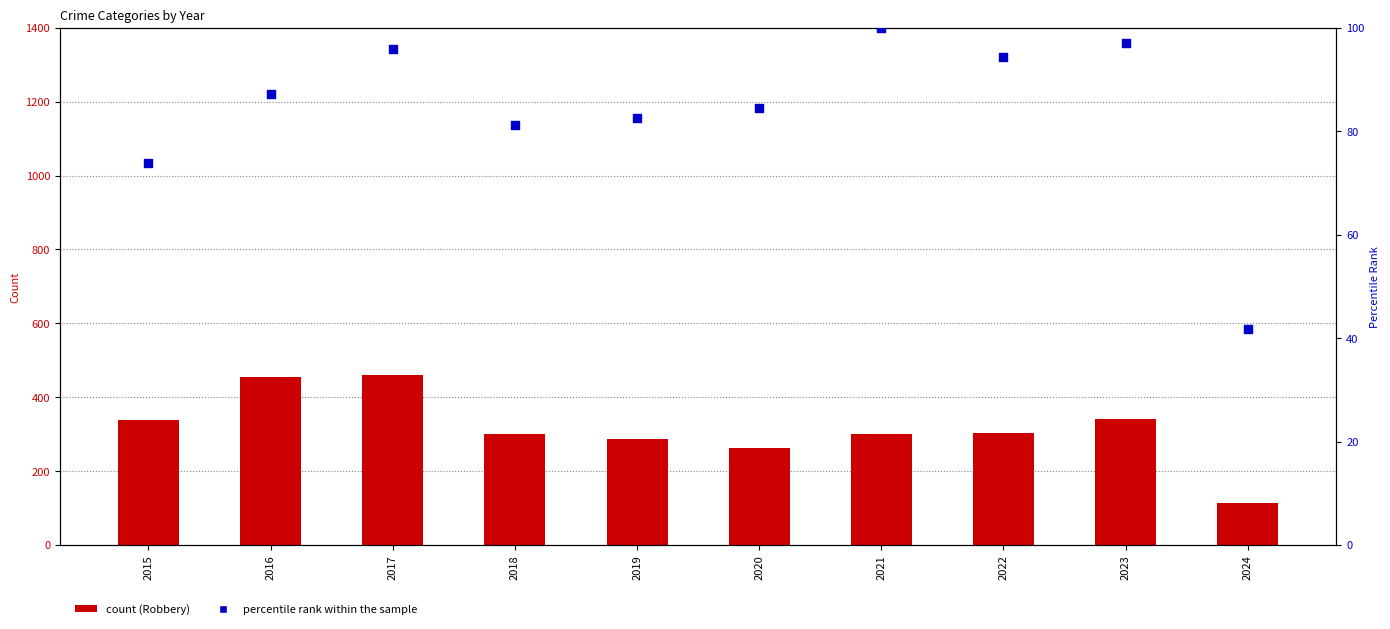

What are all the series names shown in the legend?

Robbery, percentile rank within the sample